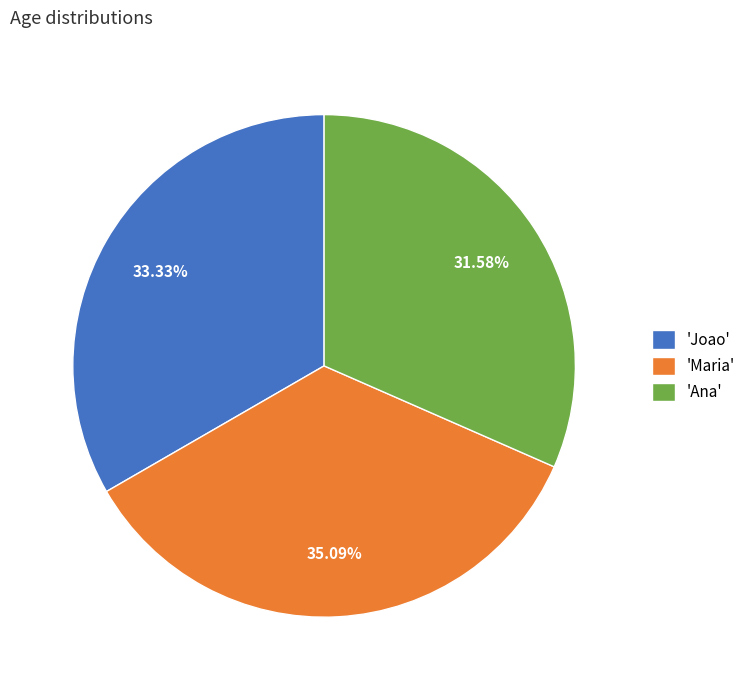

Does 'Maria' account for over 50% of the chart?

No